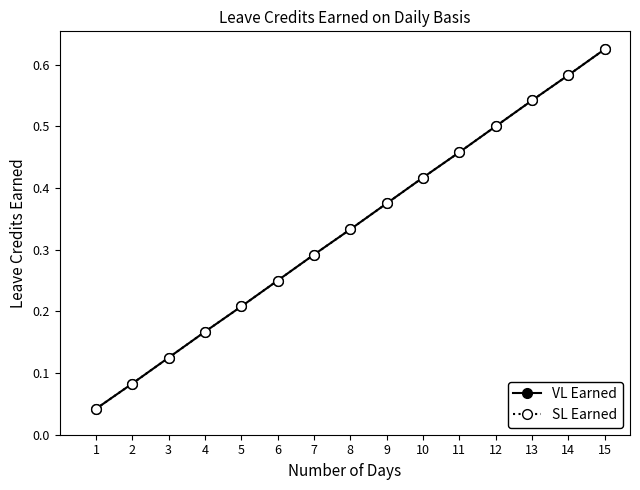

What is the value of the SL Earned point at the 5th from the left?

0.2